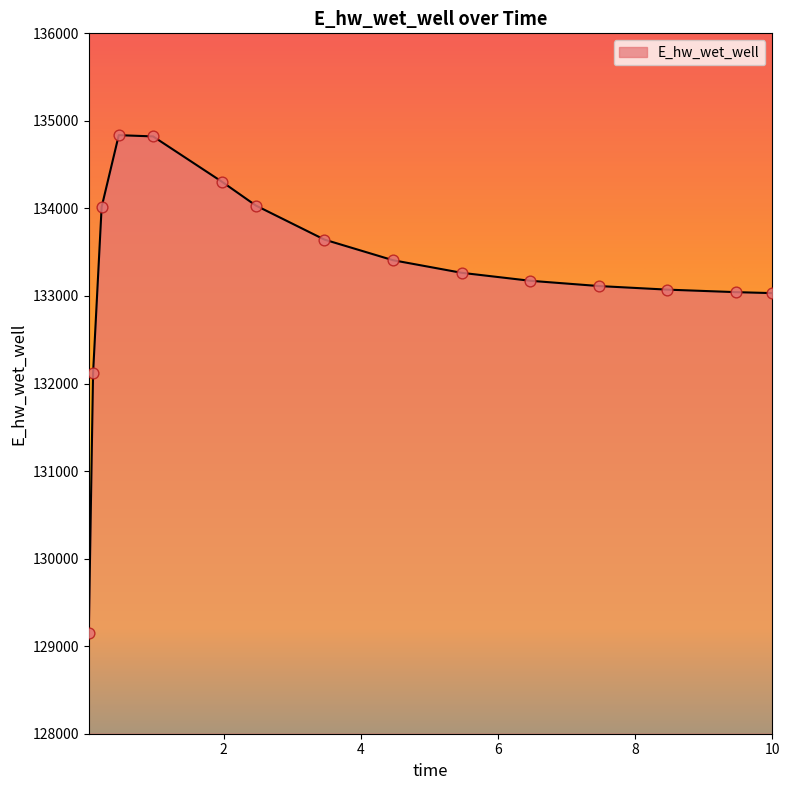

What is the difference between the maximum and minimum values?

5688.8